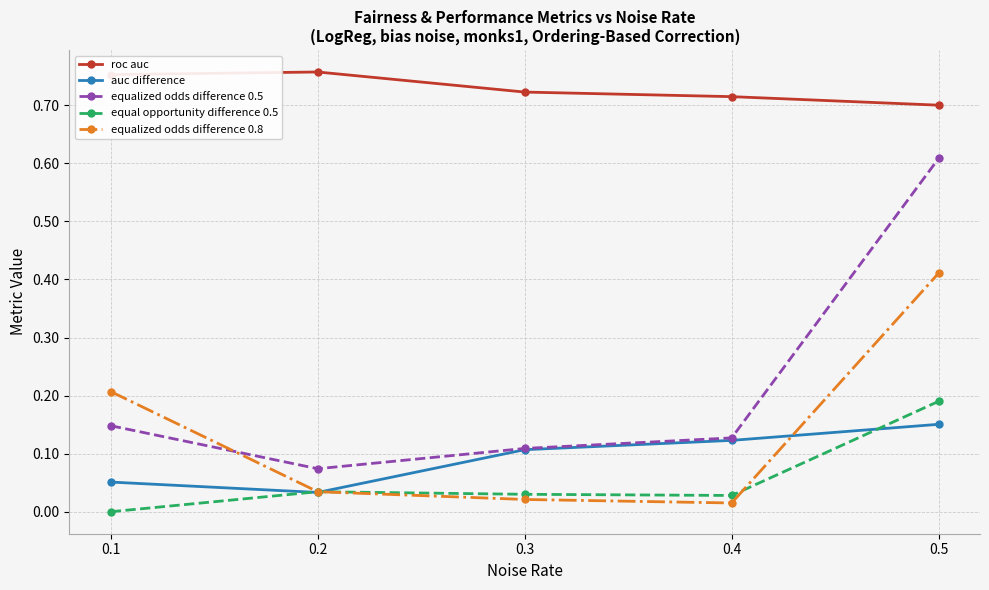

List the series in order of their peak value, highest first.

roc auc, equalized odds difference 0.5, equalized odds difference 0.8, equal opportunity difference 0.5, auc difference